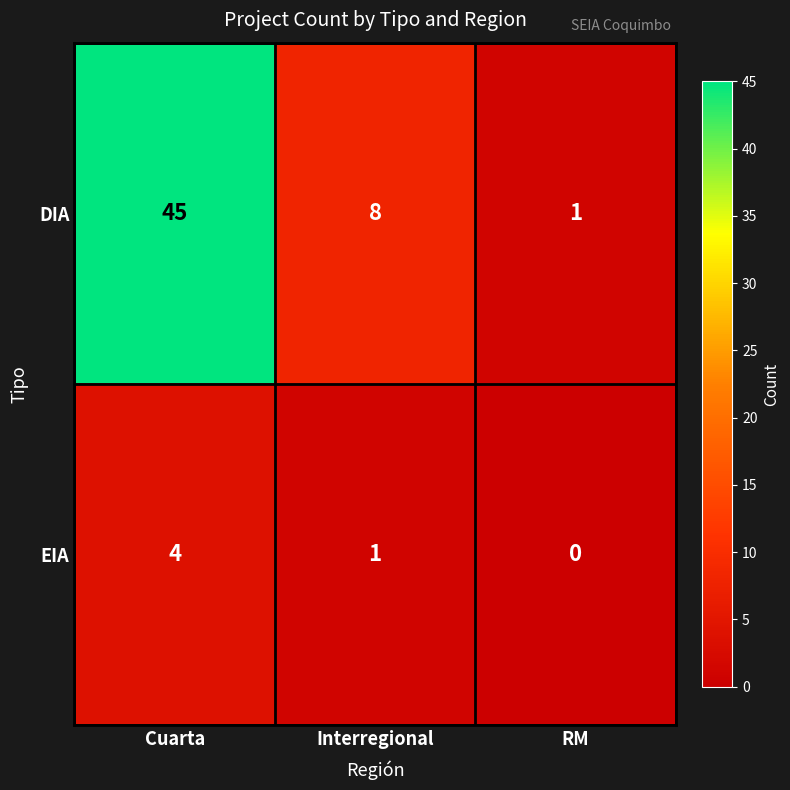

True or false: DIA has a value of 12 at Interregional.

False